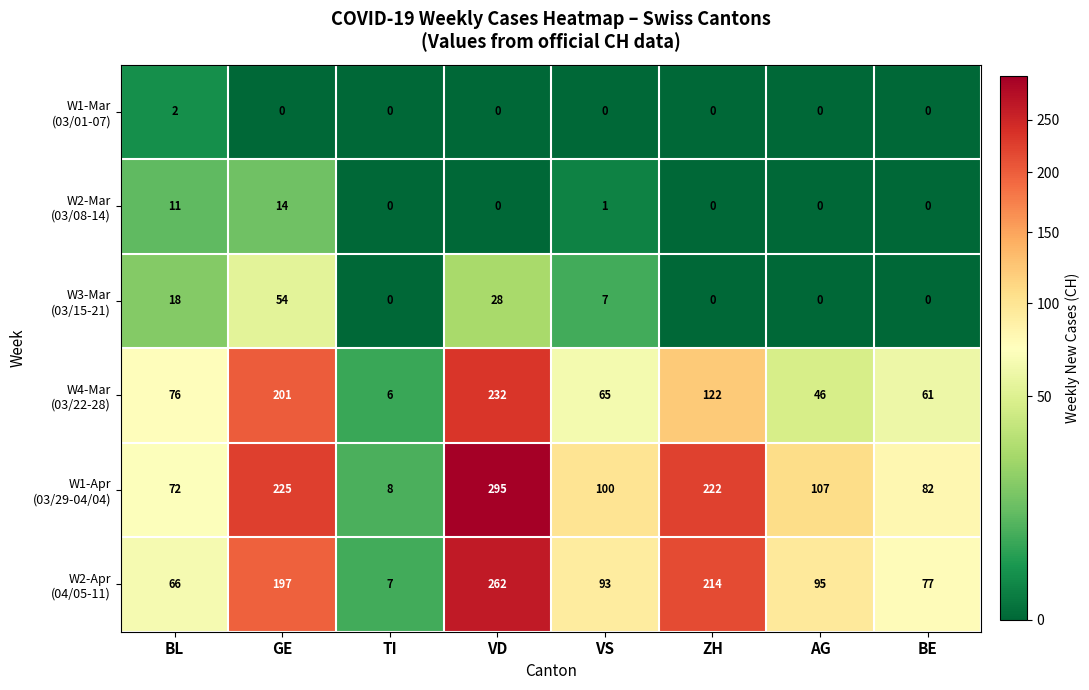

What is the difference between the highest and lowest values at VD?

295